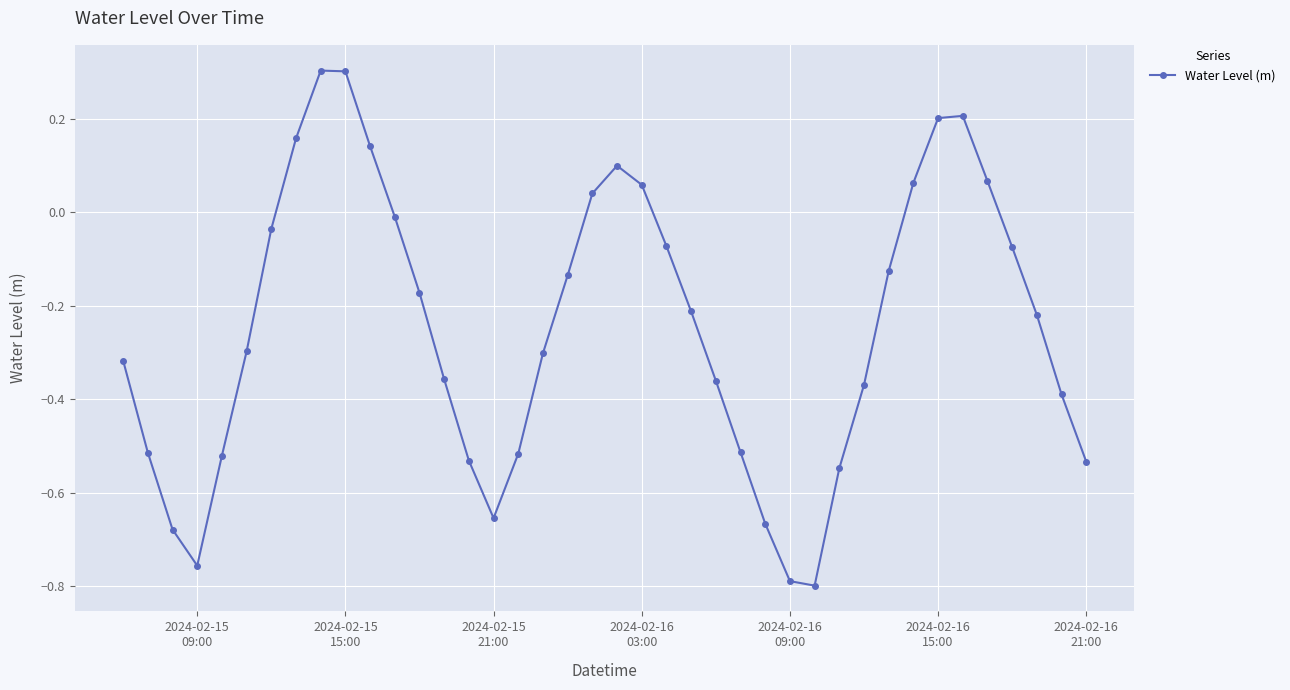

How many points are lower than both their immediate neighbors (excluding endpoints)?

3